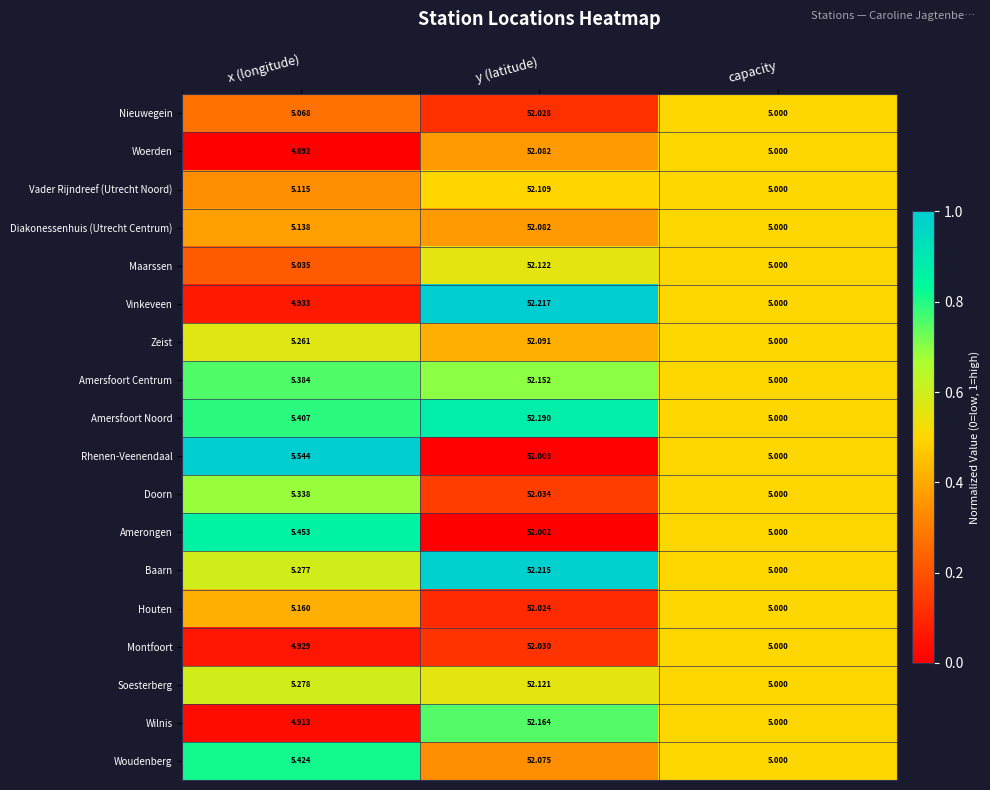

Which series changed the most between x (longitude) and capacity?

Rhenen-Veenendaal